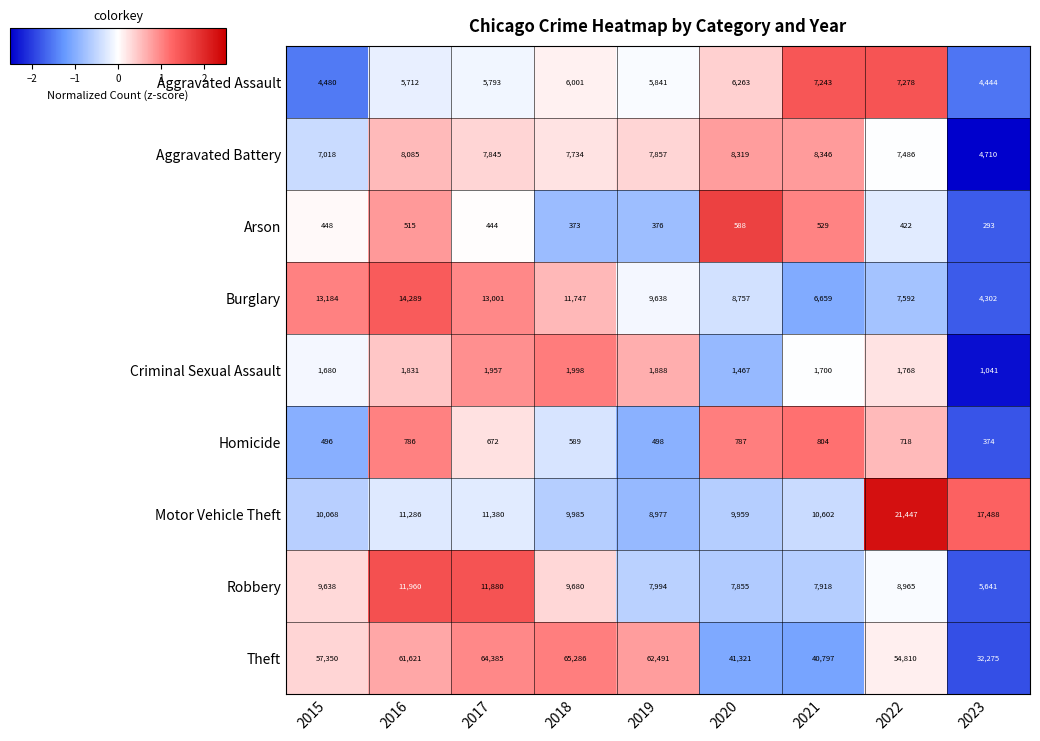

The Aggravated Assault series shows 9980 at 2019. True or false?

False